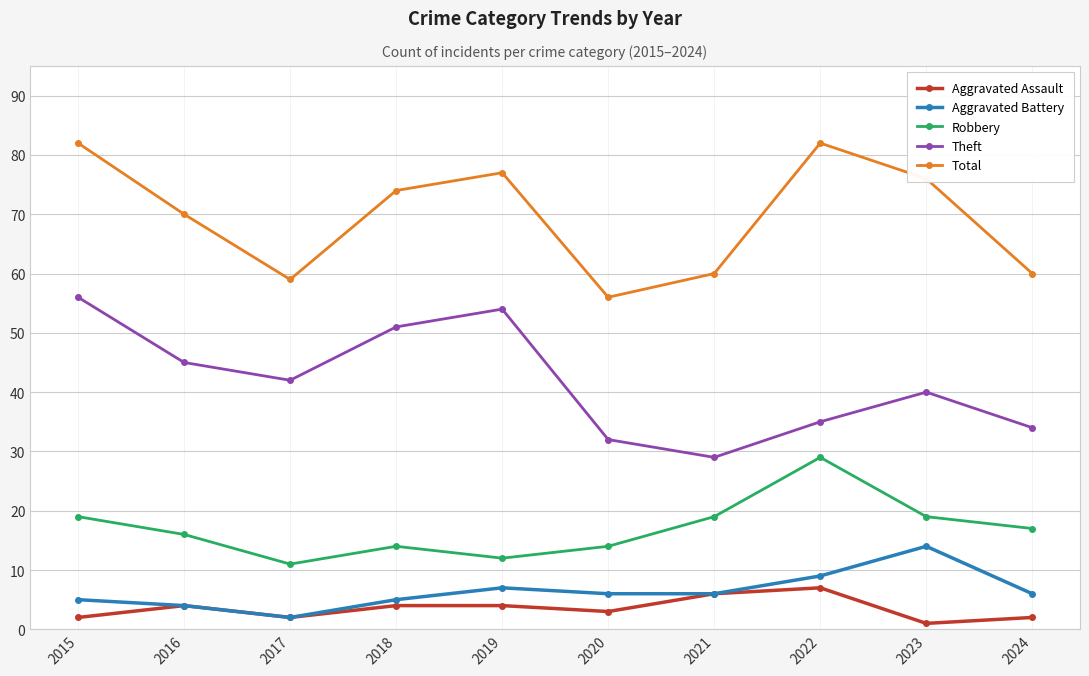

Does the chart have visible grid lines?

Yes